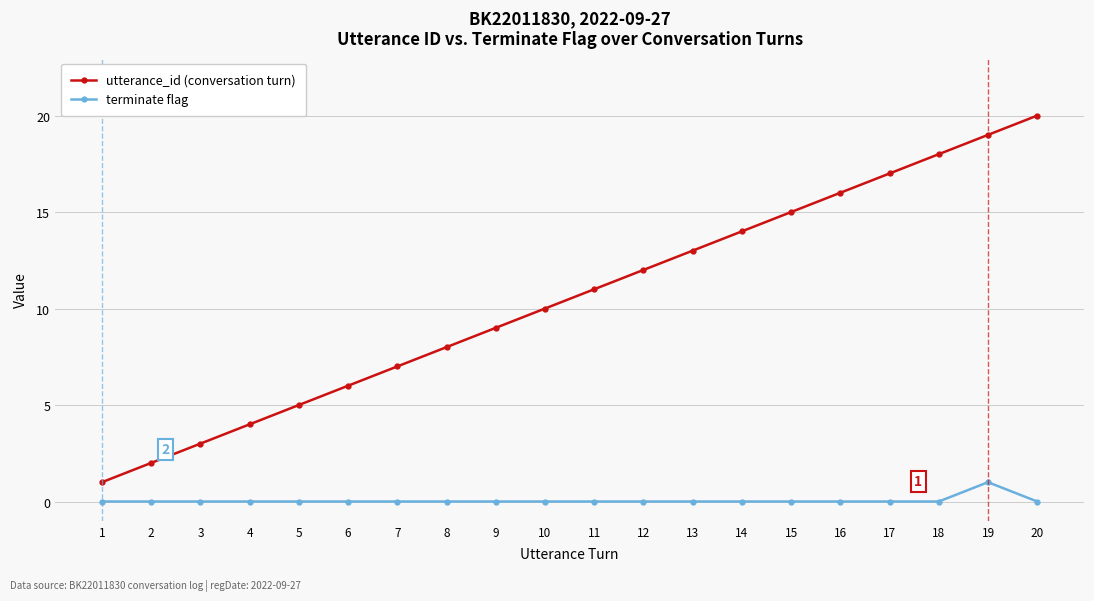

How many values in the utterance_id (conversation turn) series are below 11?

10